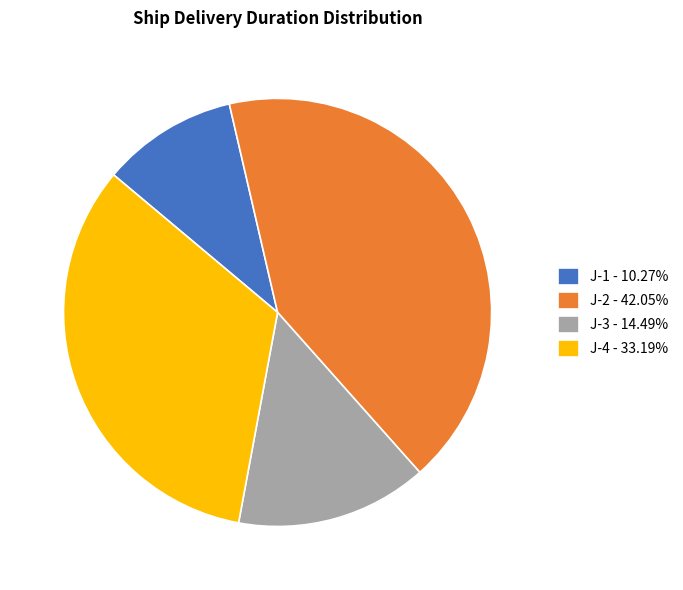

Is it true that J-3 is 26% of the pie?

False